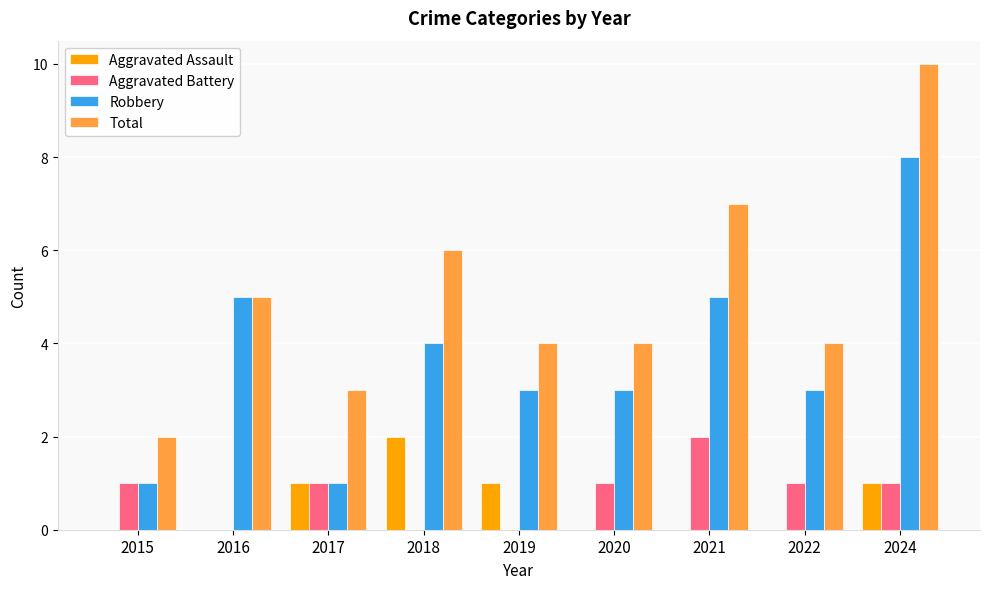

Is it true that Robbery equals 1 at 2015?

True